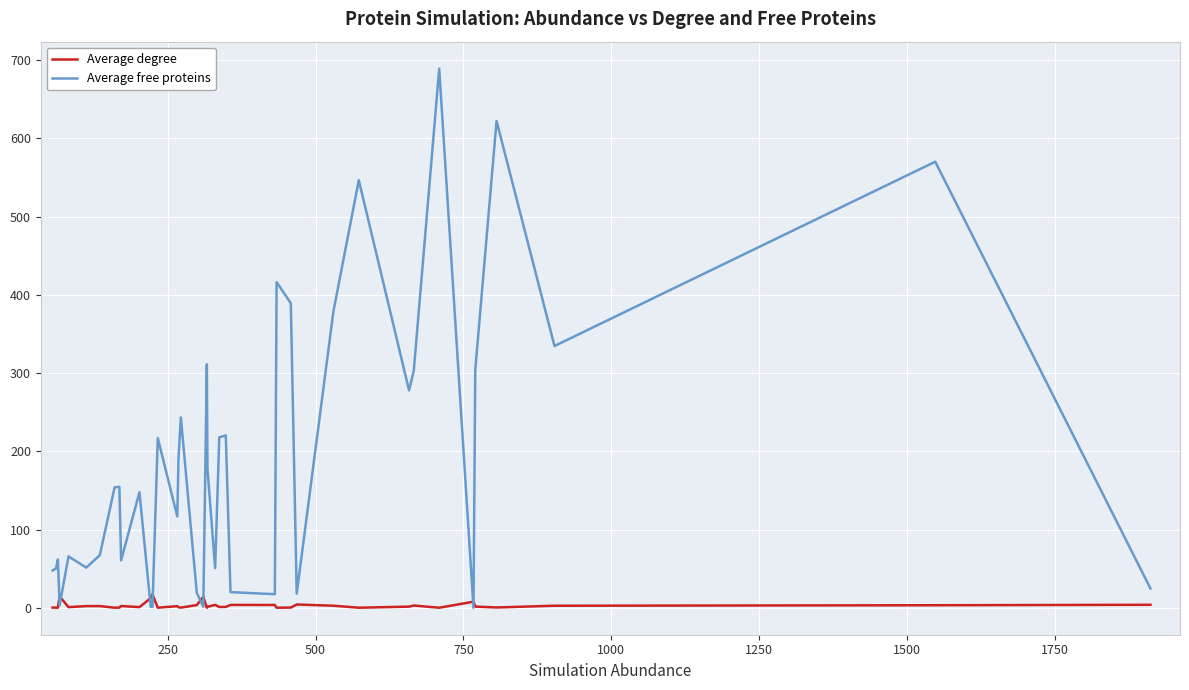

Which series has the largest total across all categories?

Average free proteins